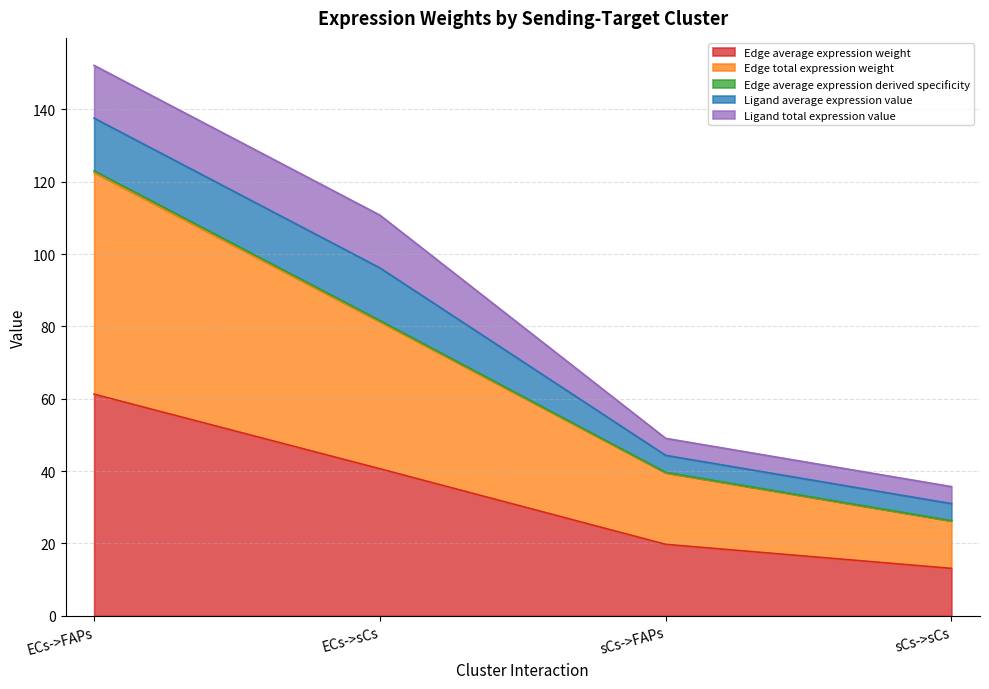

At which label is Edge average expression weight closest to 37?

ECs->sCs